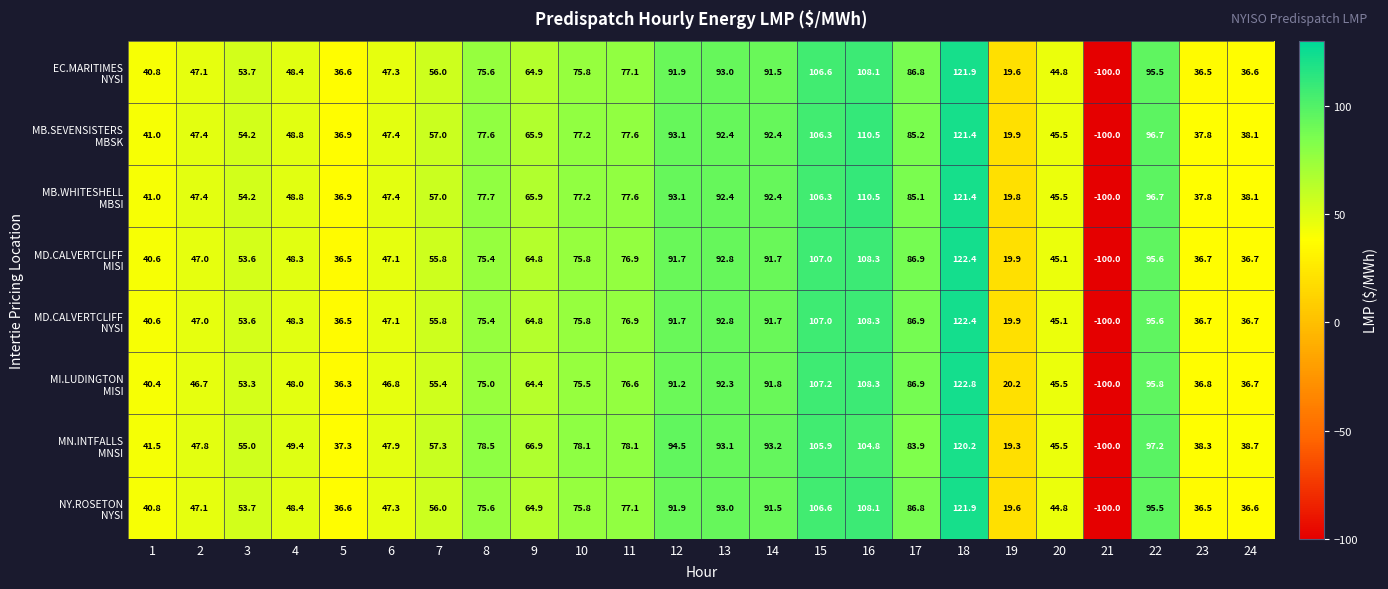

What is the spread (max minus min) of values at 5?

1.0